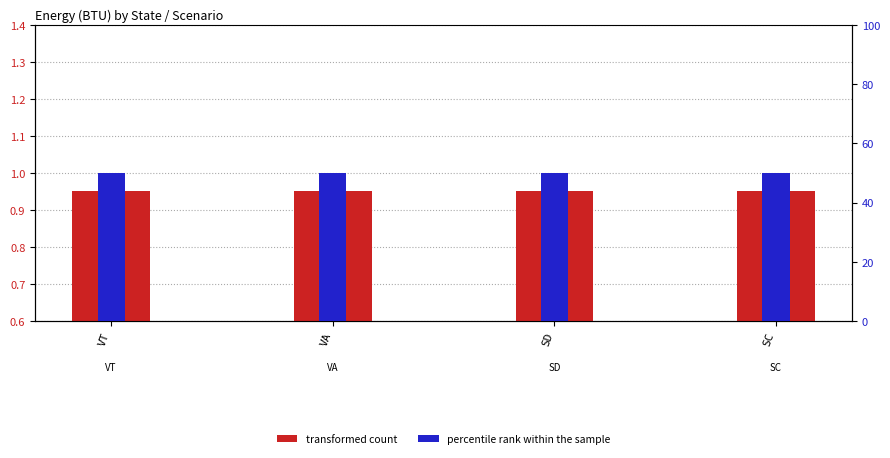

Which category has the lowest value across all series?

VT